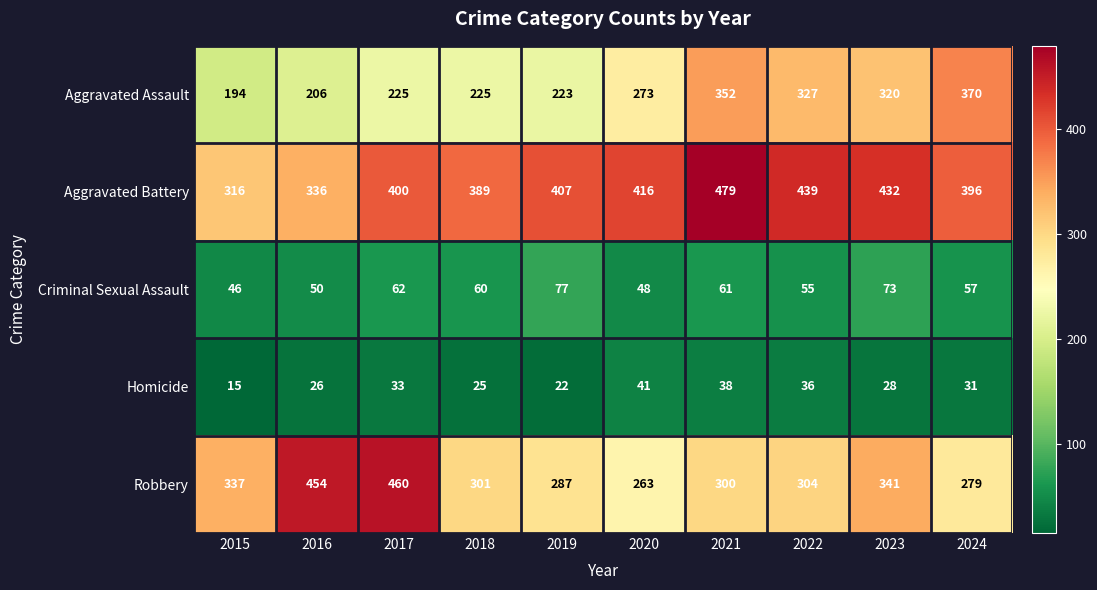

What is the difference between the maximum and minimum values in the Aggravated Assault series?

176